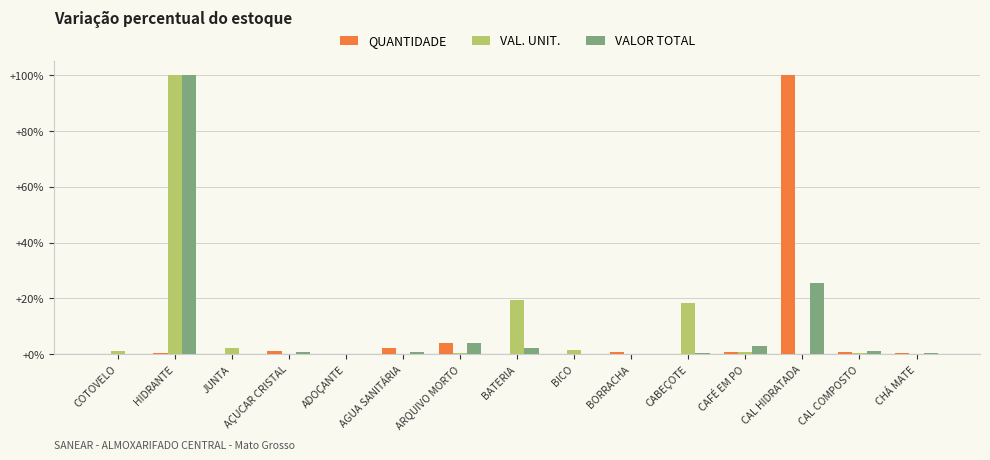

What is the greatest value displayed?

100.0